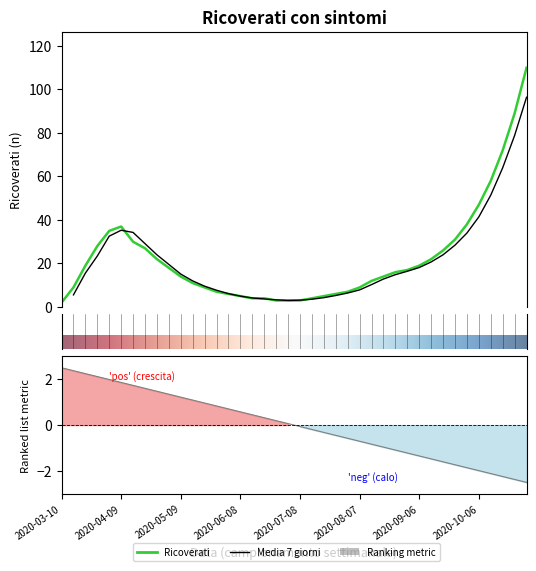

What is the maximum value shown in the chart?

110